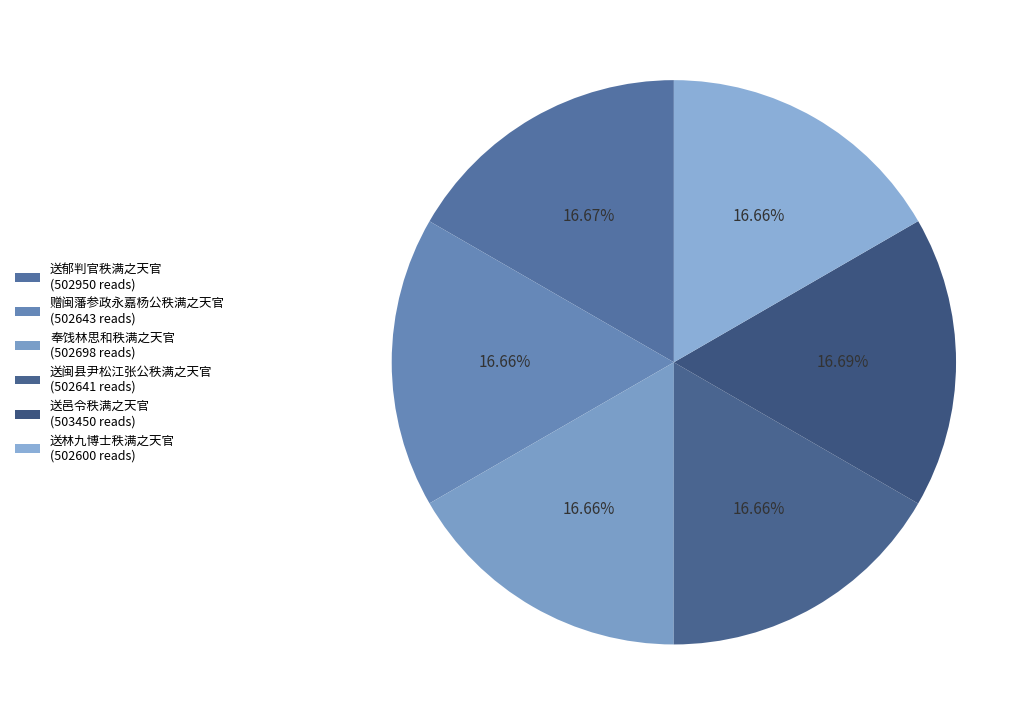

How many slices are in this pie chart?

6